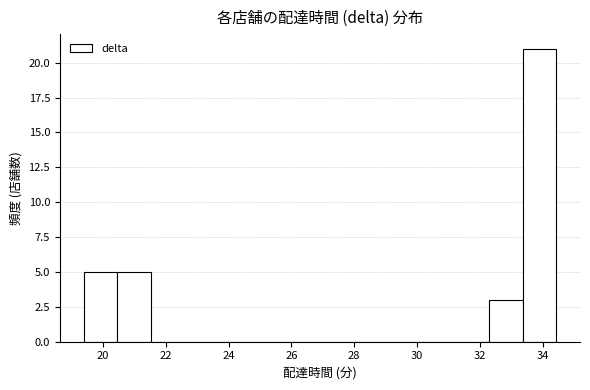

Which range on the x-axis has the tallest bar?

33.4 to 34.4